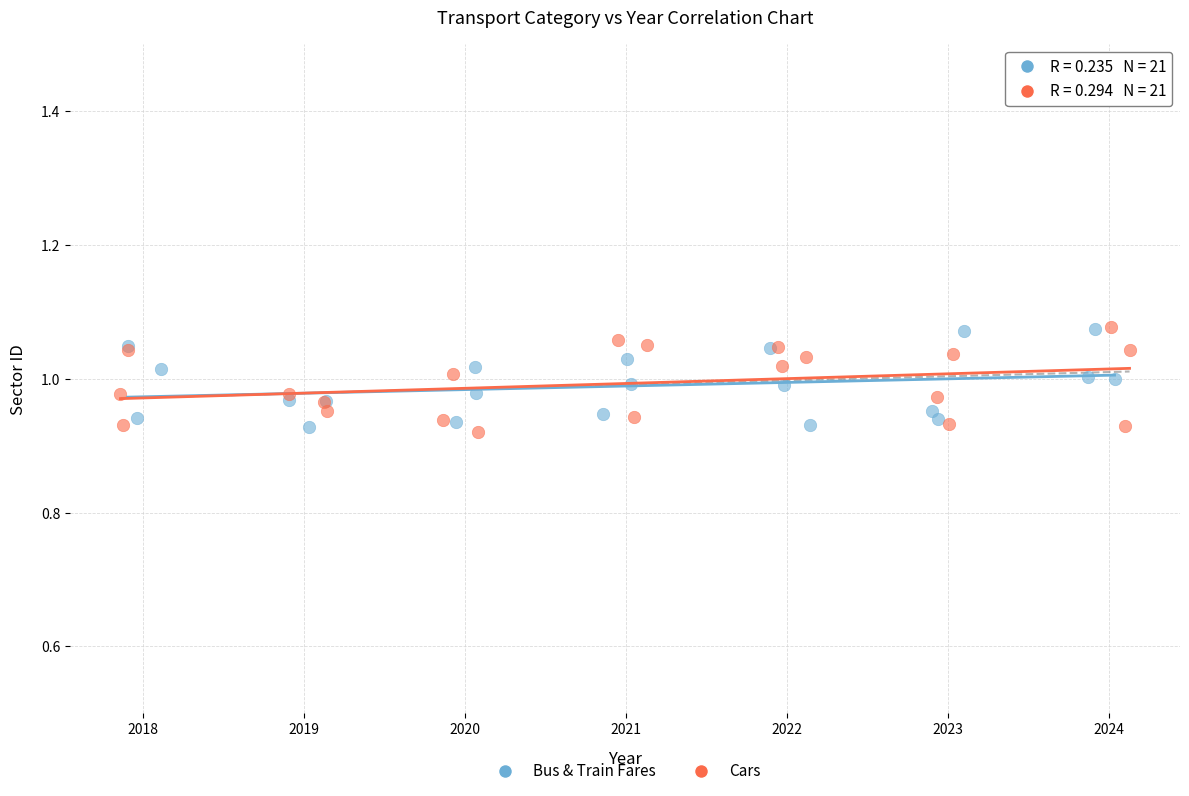

What are all the series names shown in the legend?

Bus & Train Fares, Cars